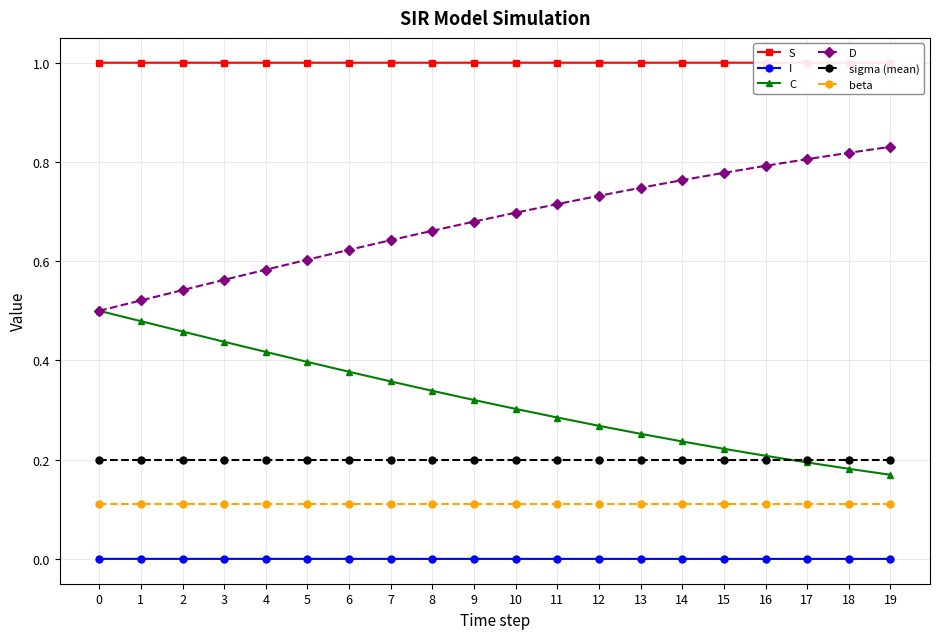

True or false: C has more than 1 points higher than both neighbors.

False